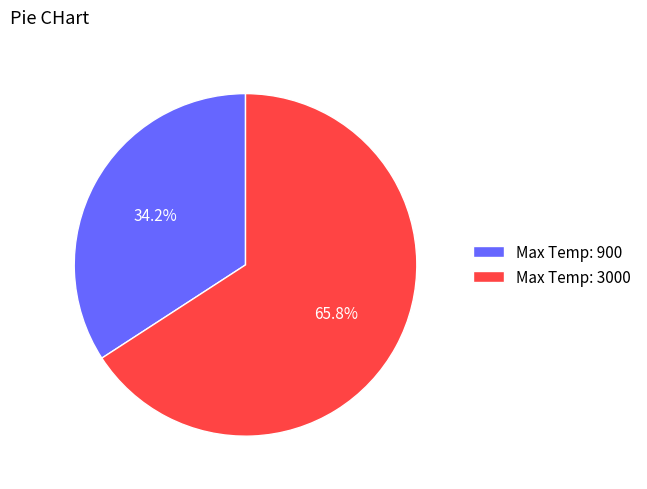

Which slice is the largest?

Max Temp: 3000